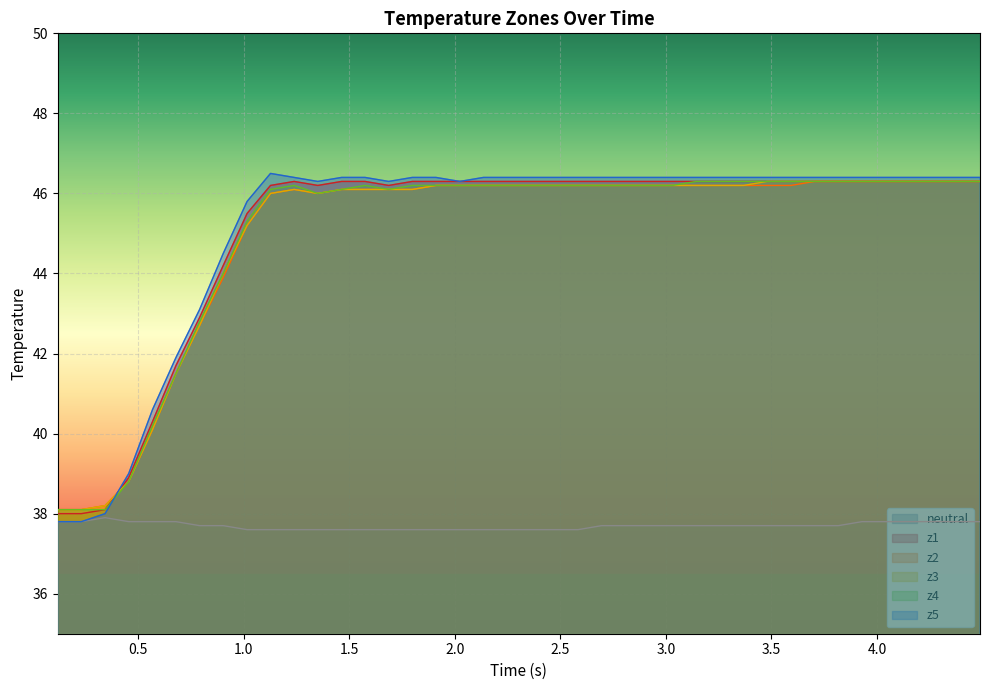

Reading left to right, extract all data points from this chart.

neutral: 37.8	37.8	37.9	37.8	37.8	37.8	37.7	37.7	37.6	37.6	37.6	37.6	37.6	37.6	37.6	37.6	37.6	37.6	37.6	37.6	37.6	37.6	37.6	37.7	37.7	37.7	37.7	37.7	37.7	37.7	37.7	37.7	37.7	37.7	37.8	37.8	37.8	37.8	37.8	37.8
z1: 38.0	38.0	38.1	38.9	40.3	41.7	42.9	44.2	45.5	46.2	46.3	46.2	46.3	46.3	46.2	46.3	46.3	46.3	46.3	46.3	46.3	46.3	46.3	46.3	46.3	46.3	46.3	46.3	46.3	46.3	46.3	46.3	46.3	46.3	46.3	46.3	46.3	46.3	46.3	46.3
z2: 38.1	38.1	38.2	38.8	40.1	41.5	42.7	43.9	45.2	46.0	46.1	46.0	46.1	46.1	46.1	46.1	46.2	46.2	46.2	46.2	46.2	46.2	46.2	46.2	46.2	46.2	46.2	46.2	46.2	46.2	46.2	46.2	46.3	46.3	46.3	46.3	46.3	46.3	46.3	46.3
z3: 38.1	38.1	38.2	38.8	40.1	41.5	42.7	44.0	45.2	46.0	46.1	46.0	46.1	46.1	46.1	46.1	46.2	46.2	46.2	46.2	46.2	46.2	46.2	46.2	46.2	46.2	46.2	46.2	46.2	46.2	46.3	46.3	46.3	46.3	46.3	46.3	46.3	46.3	46.3	46.3
z4: 38.1	38.1	38.1	38.8	40.2	41.5	42.8	44.0	45.3	46.1	46.2	46.0	46.1	46.2	46.1	46.2	46.2	46.2	46.2	46.2	46.2	46.2	46.2	46.2	46.2	46.2	46.2	46.3	46.3	46.3	46.3	46.3	46.3	46.3	46.3	46.3	46.3	46.3	46.3	46.3
z5: 37.8	37.8	38.0	39.0	40.6	41.9	43.1	44.5	45.8	46.5	46.4	46.3	46.4	46.4	46.3	46.4	46.4	46.3	46.4	46.4	46.4	46.4	46.4	46.4	46.4	46.4	46.4	46.4	46.4	46.4	46.4	46.4	46.4	46.4	46.4	46.4	46.4	46.4	46.4	46.4